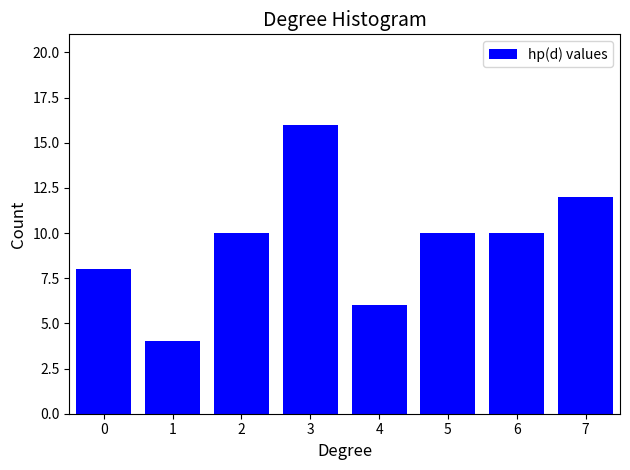

Reading right to left, transcribe all the data shown in this chart.

7=12	6=10	5=10	4=6	3=16	2=10	1=4	0=8